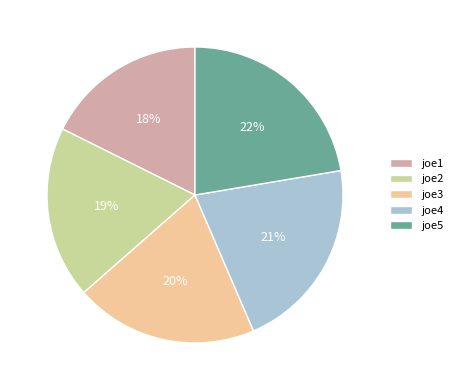

Which slice is the smallest?

joe1